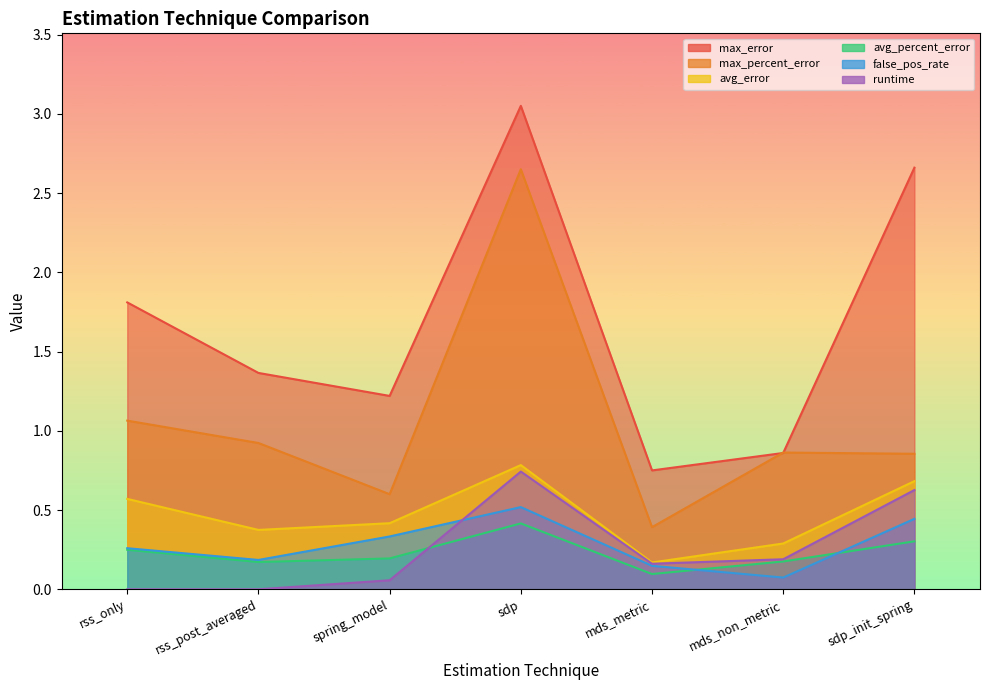

What value does the avg_percent_error series have at sdp?

0.4